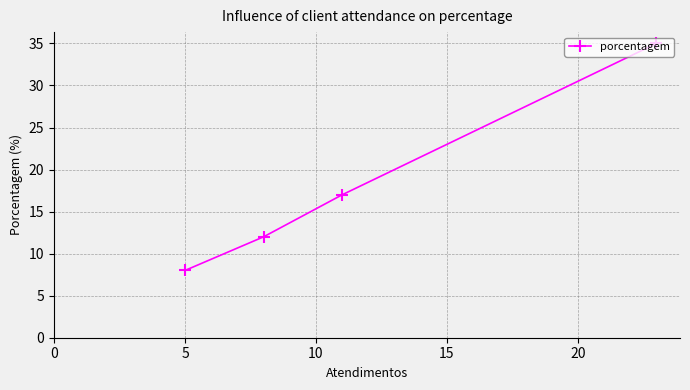

What is the value of the 3rd point from the left?

17